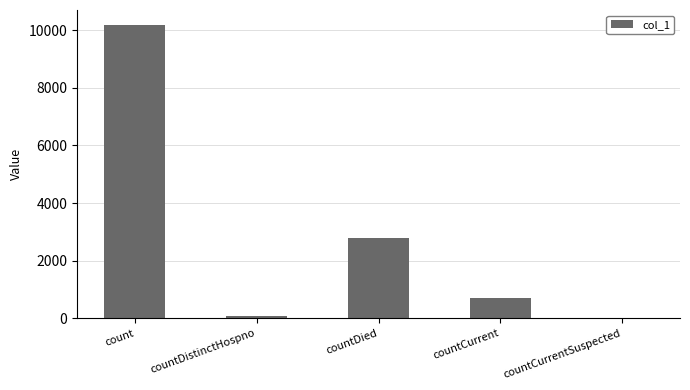

What is the change in value from countDistinctHospno to countCurrent?

+627